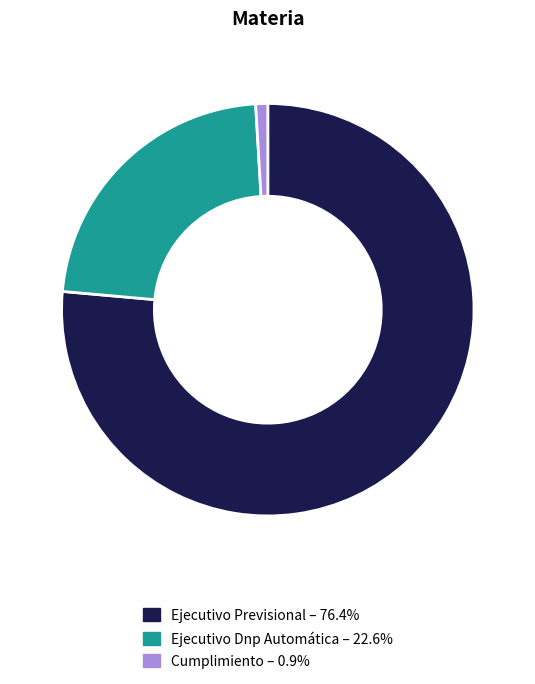

Approximately how many times larger is the value at Ejecutivo Dnp Automática compared to Cumplimiento?

24.0